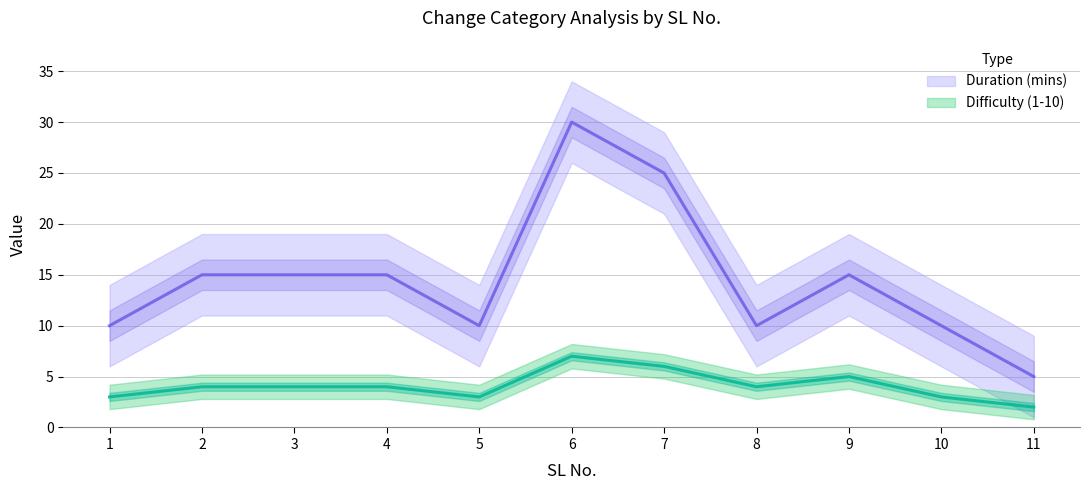

What is the total value across all series at 2?

19